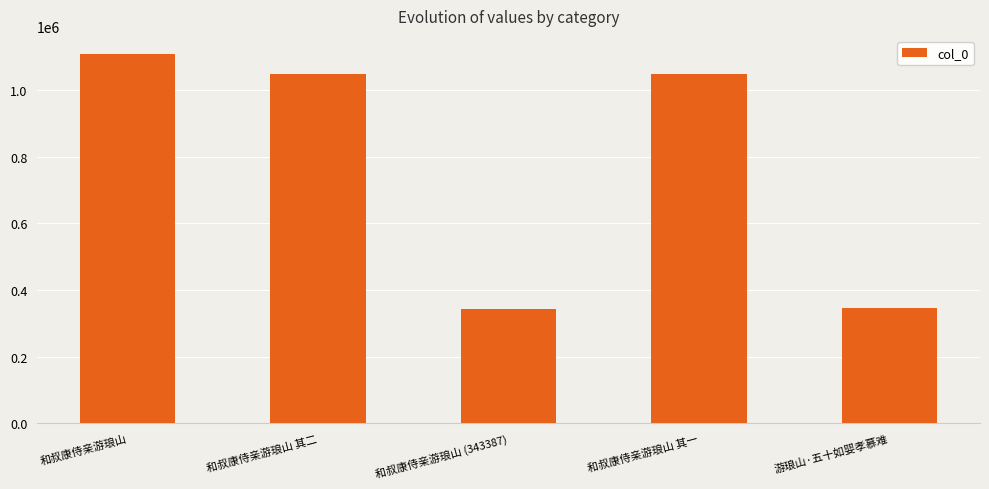

How many series are shown in this chart?

1